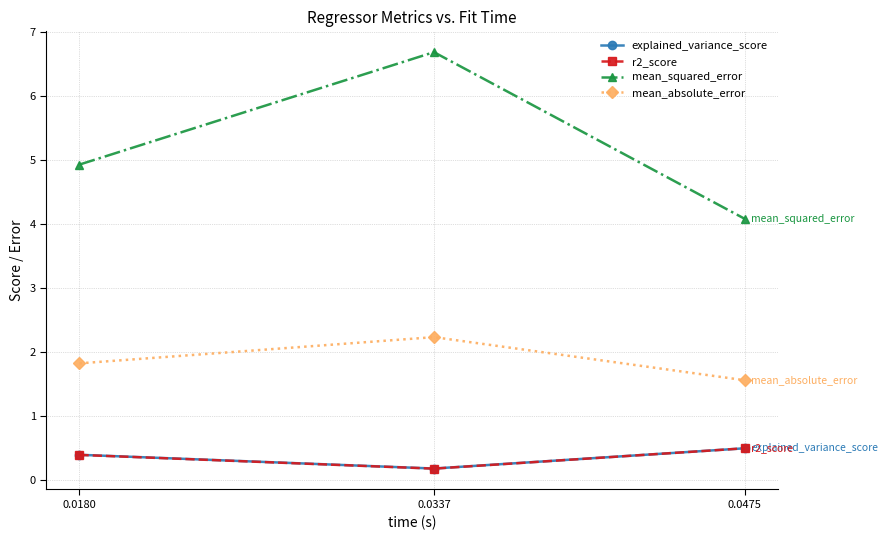

Is the value of mean_squared_error at 0.0337 greater than the value of r2_score at 0.0475?

Yes